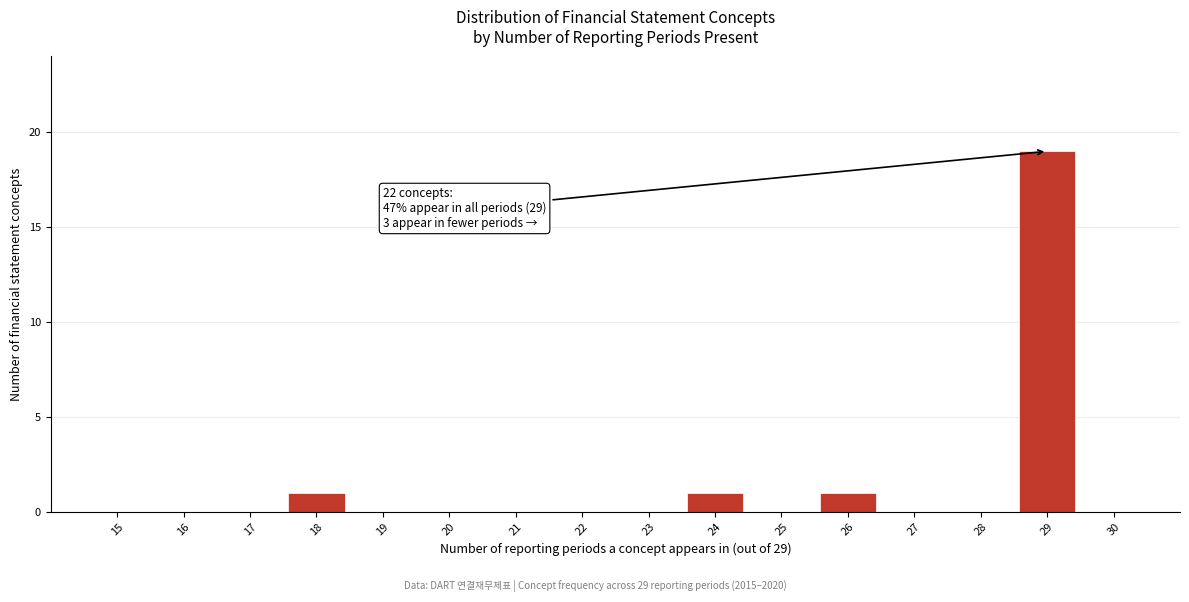

Reading left to right, extract all data points from this chart.

18=1	24=1	26=1	29=19